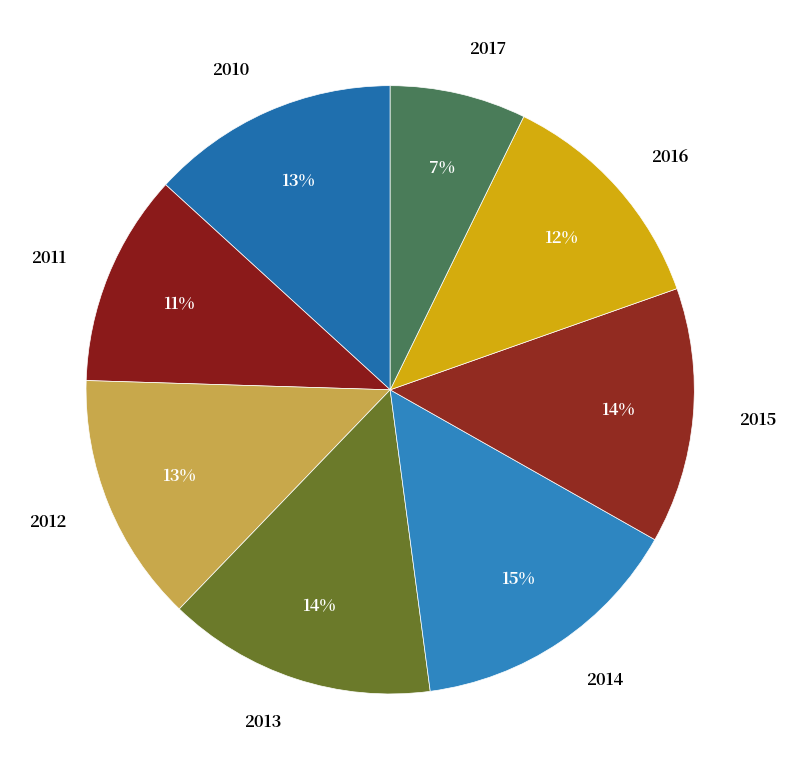

Is it true that 2014 is 15% of the pie?

True